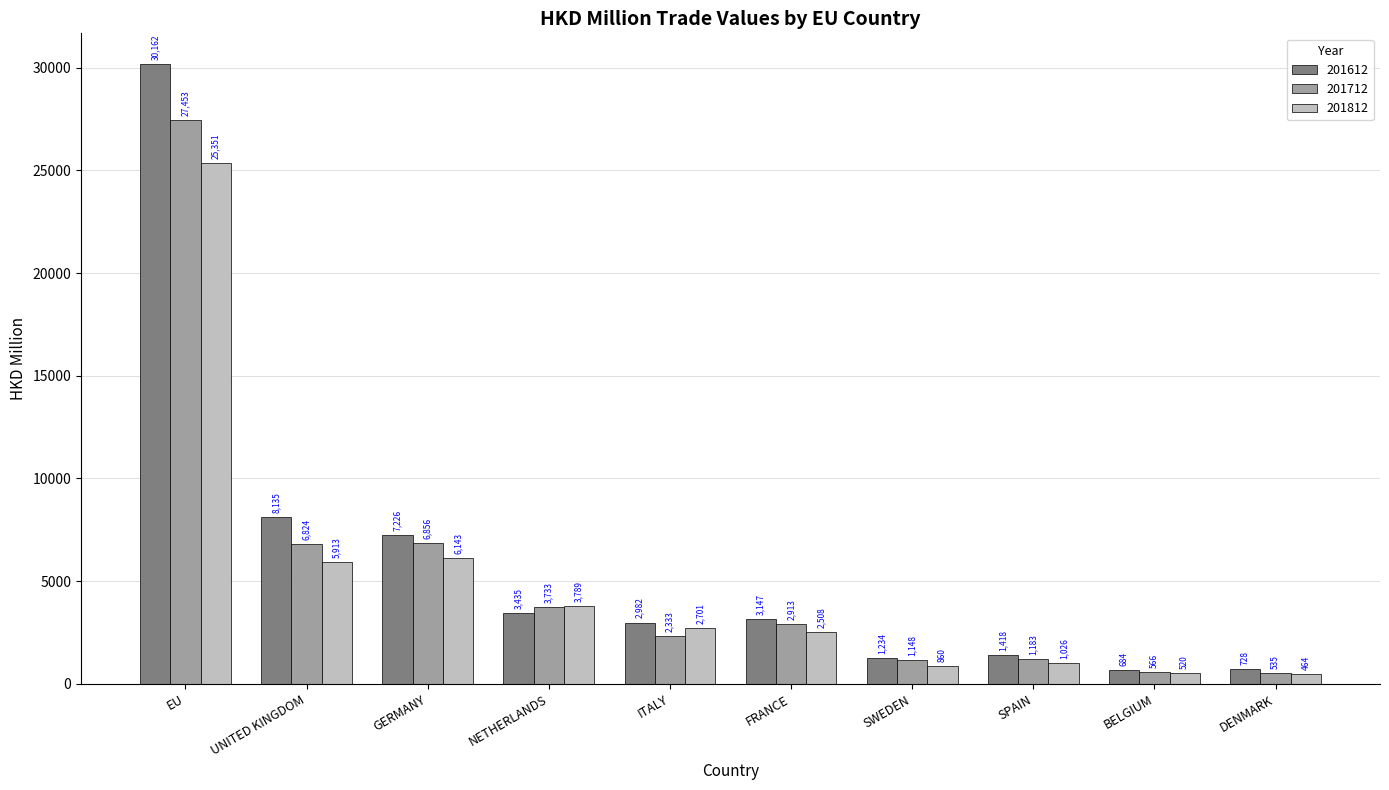

Which series has the widest spread of values?

201612